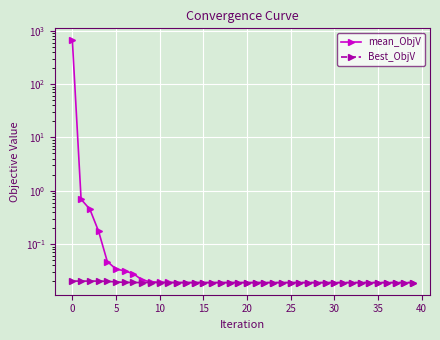

What is the difference between the second highest and minimum values in the mean_ObjV series?

0.7